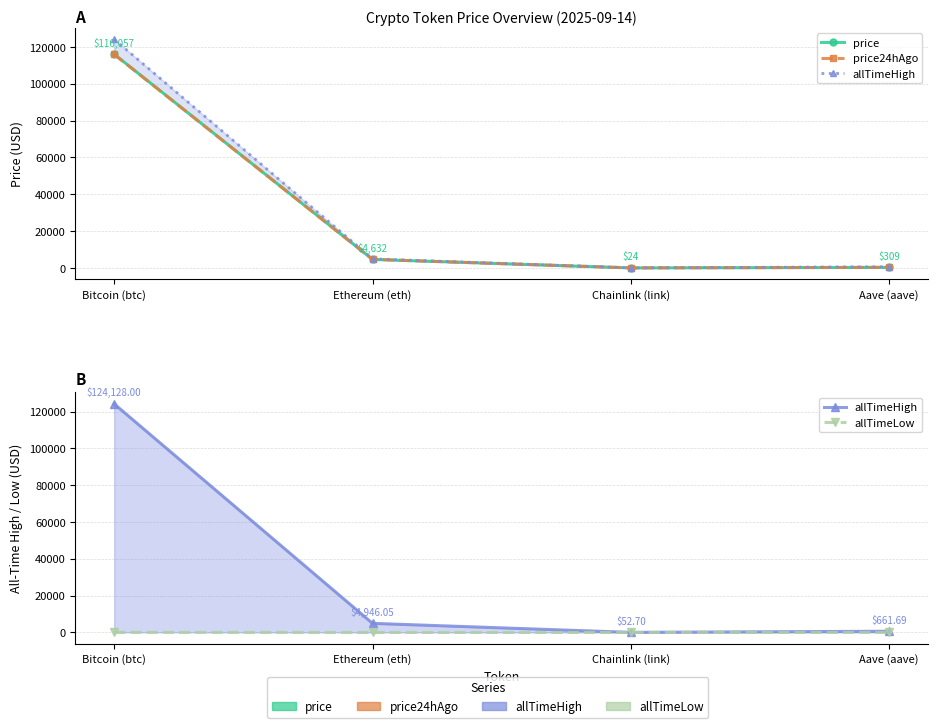

At which label does price24hAgo reach its peak?

Bitcoin (btc)